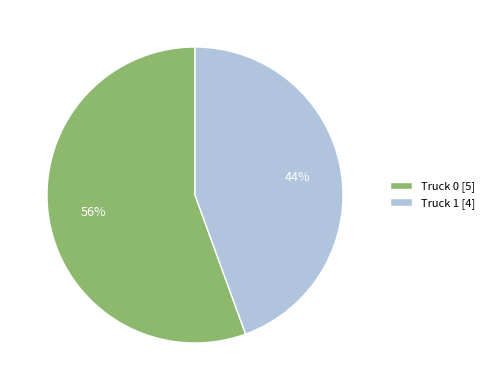

True or false: Truck 1 accounts for 39% of the total.

False